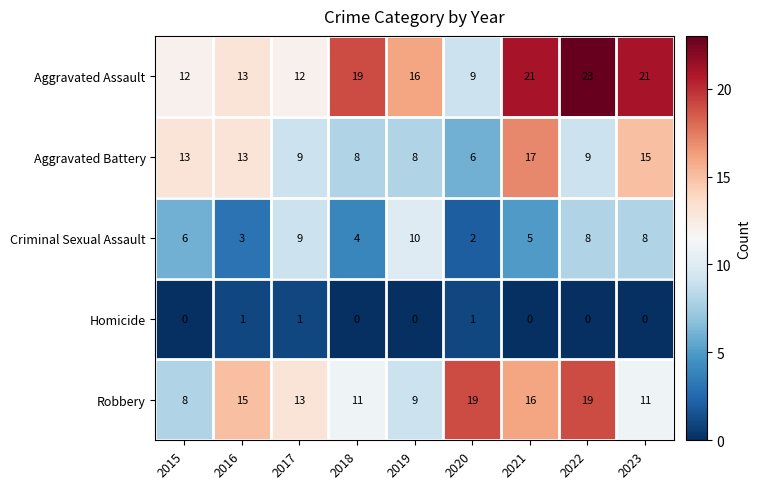

List the series in order of their overall mean, lowest first.

Homicide, Criminal Sexual Assault, Aggravated Battery, Robbery, Aggravated Assault